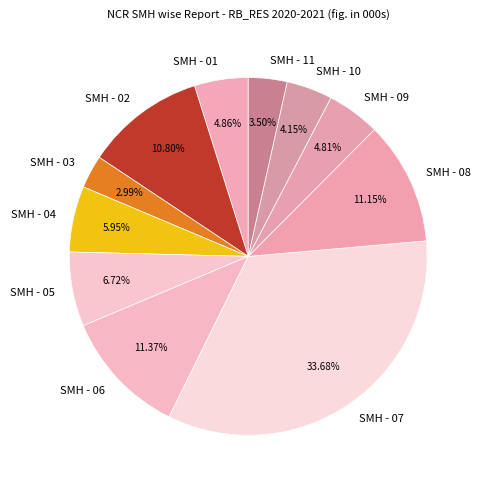

Which has a higher value, SMH - 10 or SMH - 04?

SMH - 04